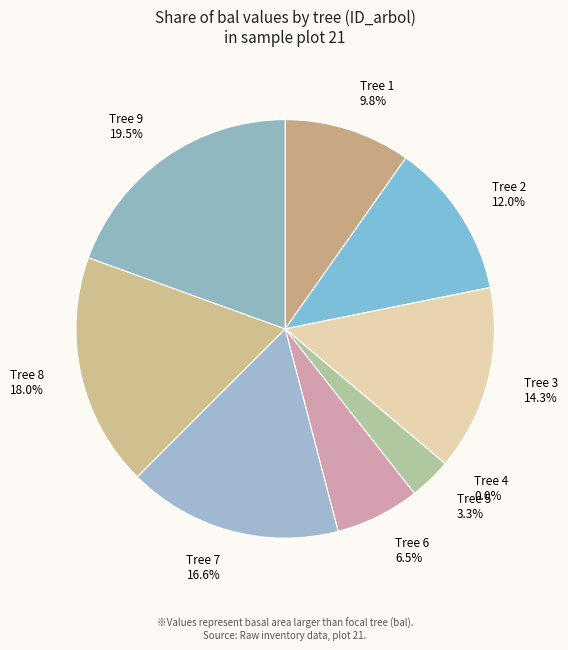

Count the number of slices in the pie.

9